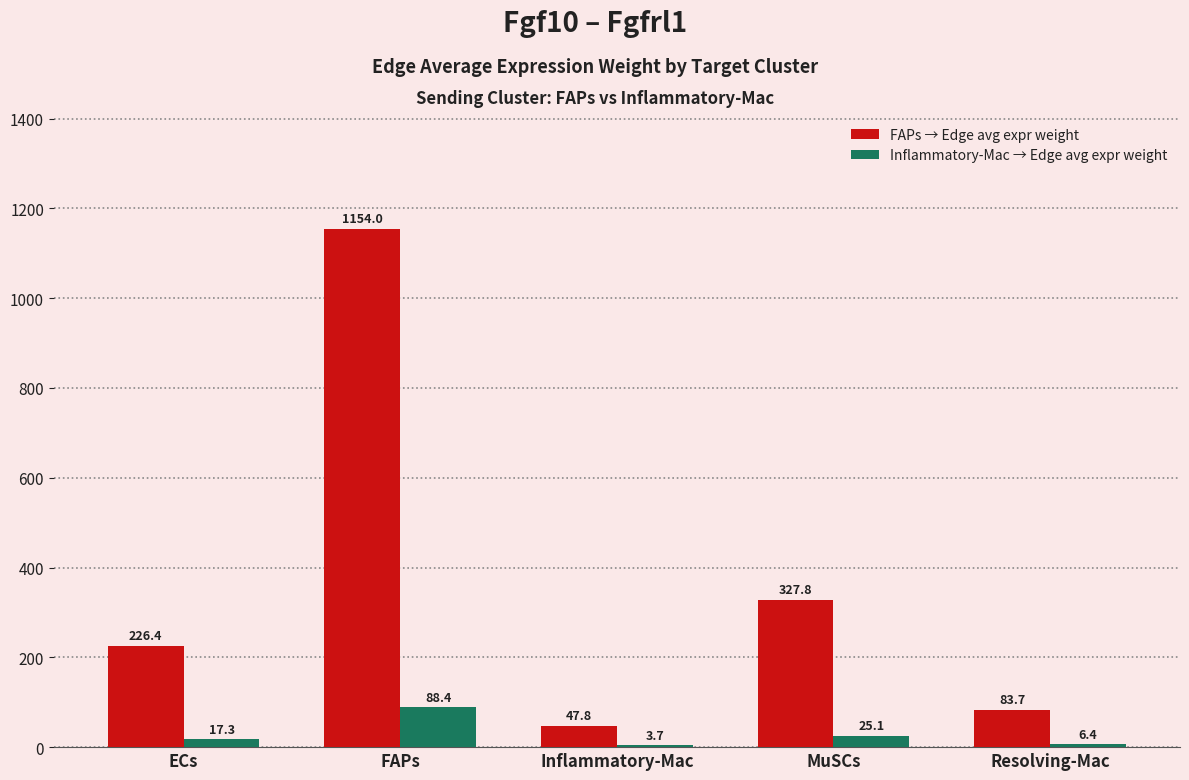

What is the sum of the Inflammatory-Mac → Edge avg expr weight values at Inflammatory-Mac and ECs?

21.0